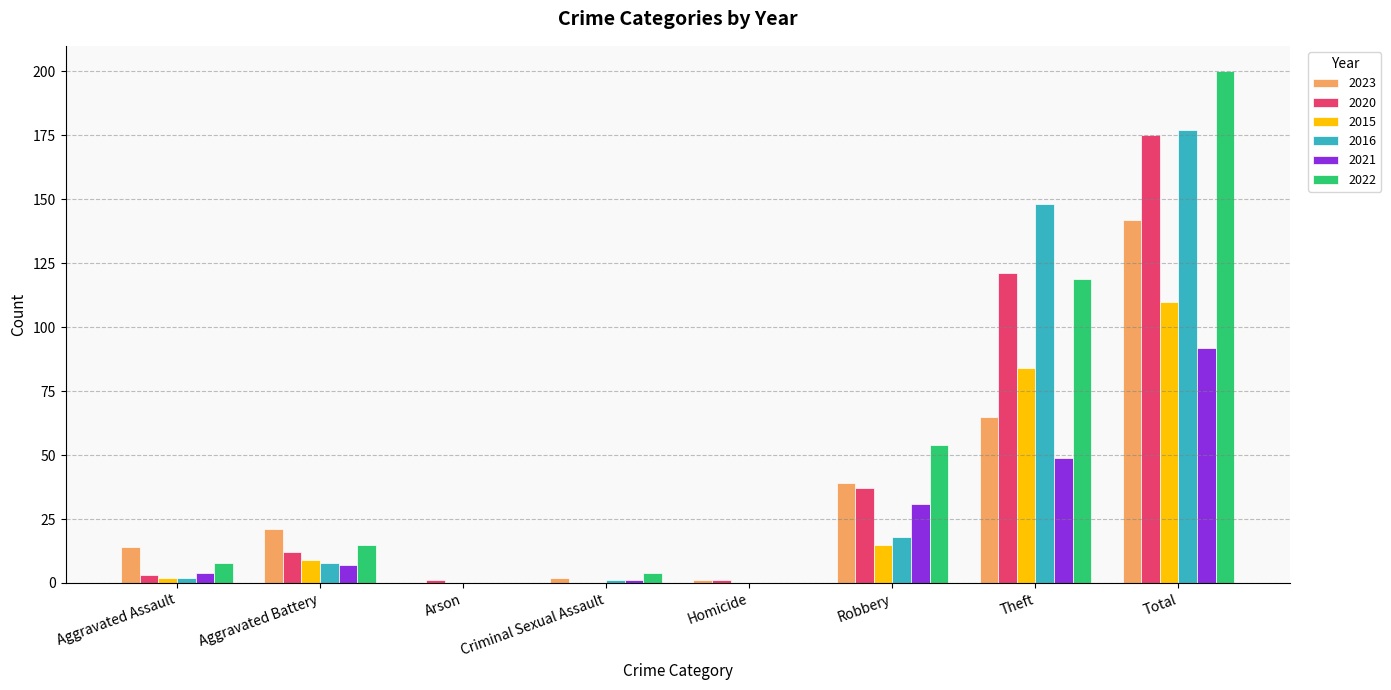

Which series changed the most between Aggravated Battery and Criminal Sexual Assault?

2023